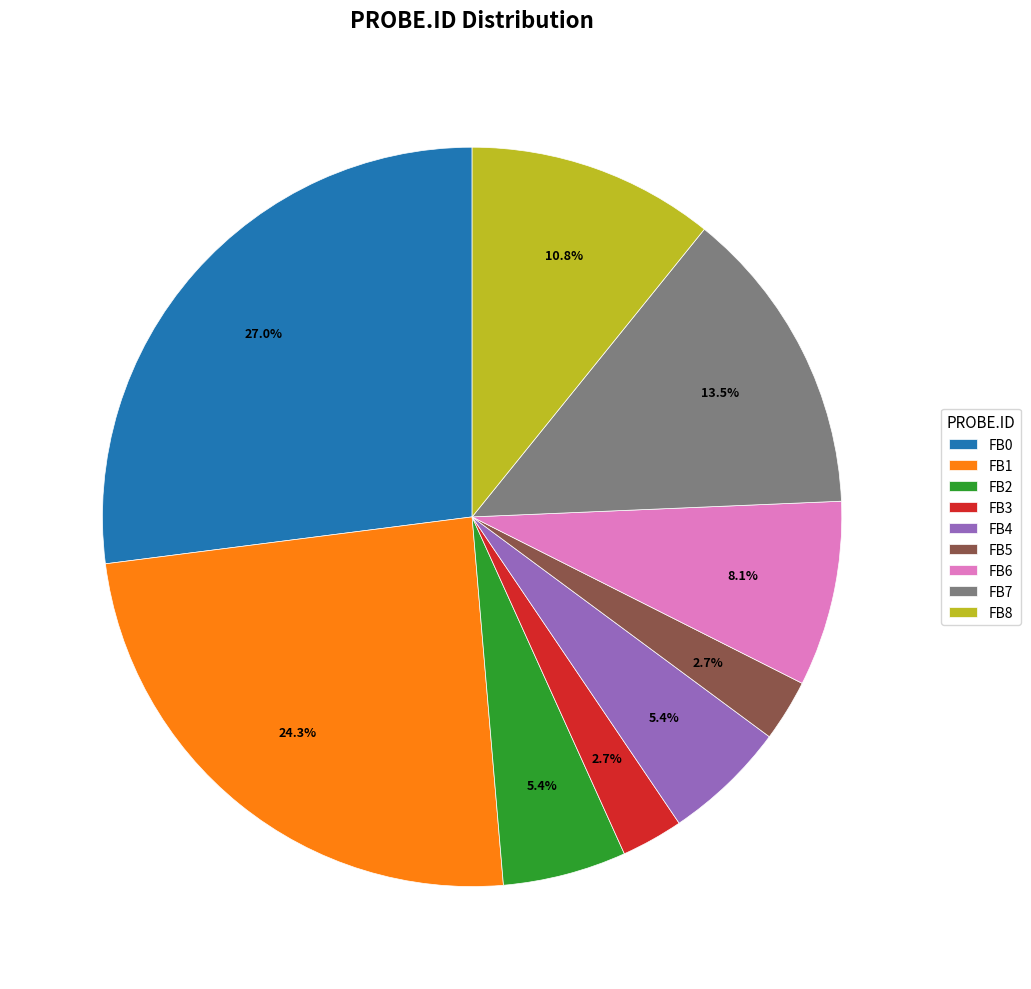

Does any single category account for the majority?

No